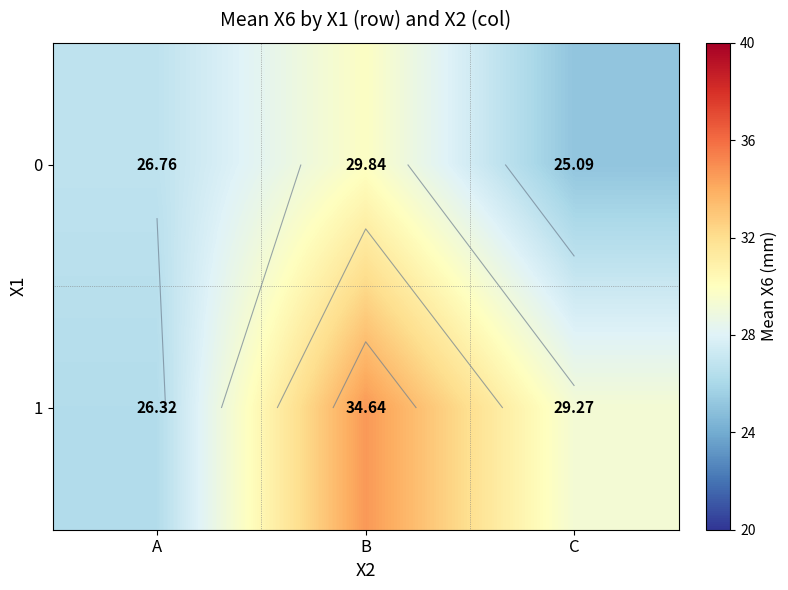

What is the maximum value for 1?

34.6